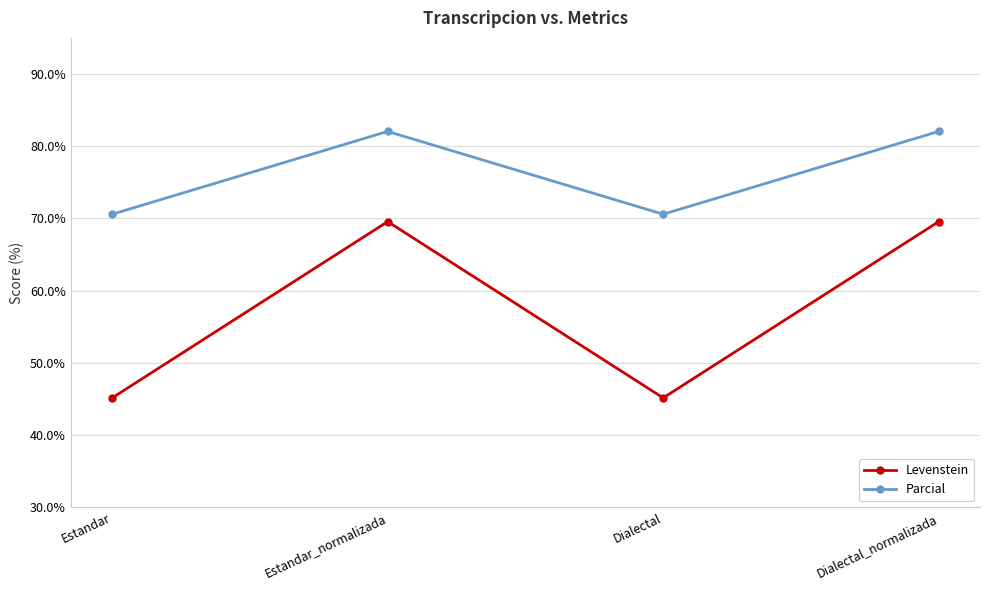

What is the label of the 3rd point from the right?

Estandar_normalizada